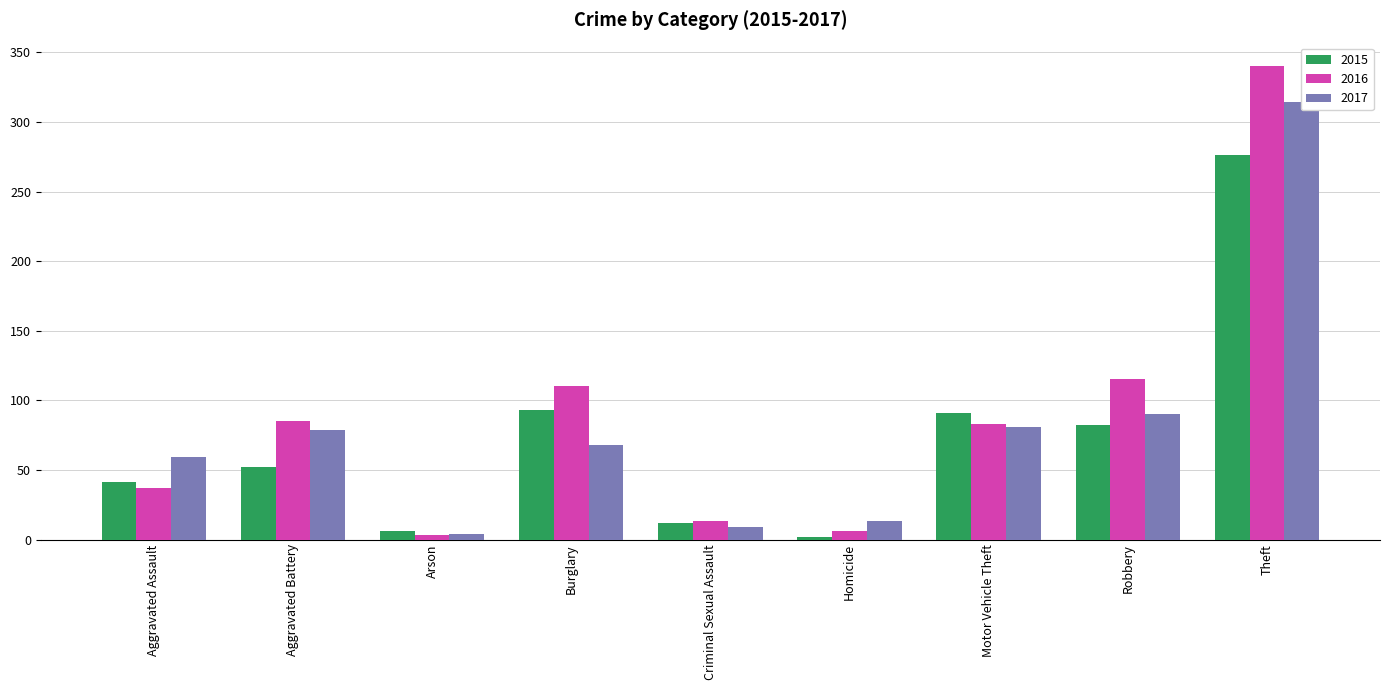

What is the highest value of the 2015 series?

276